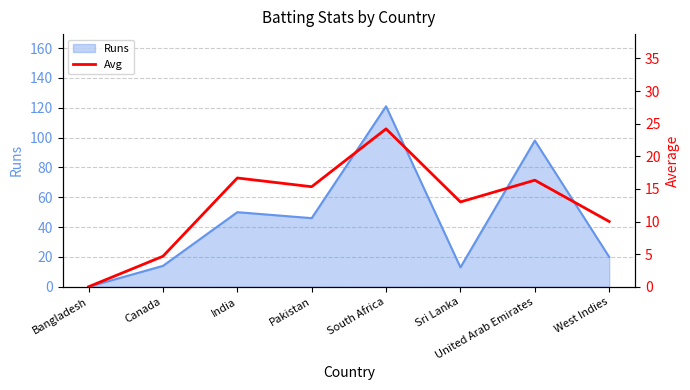

At which category does the data reach its first local valley?

Pakistan